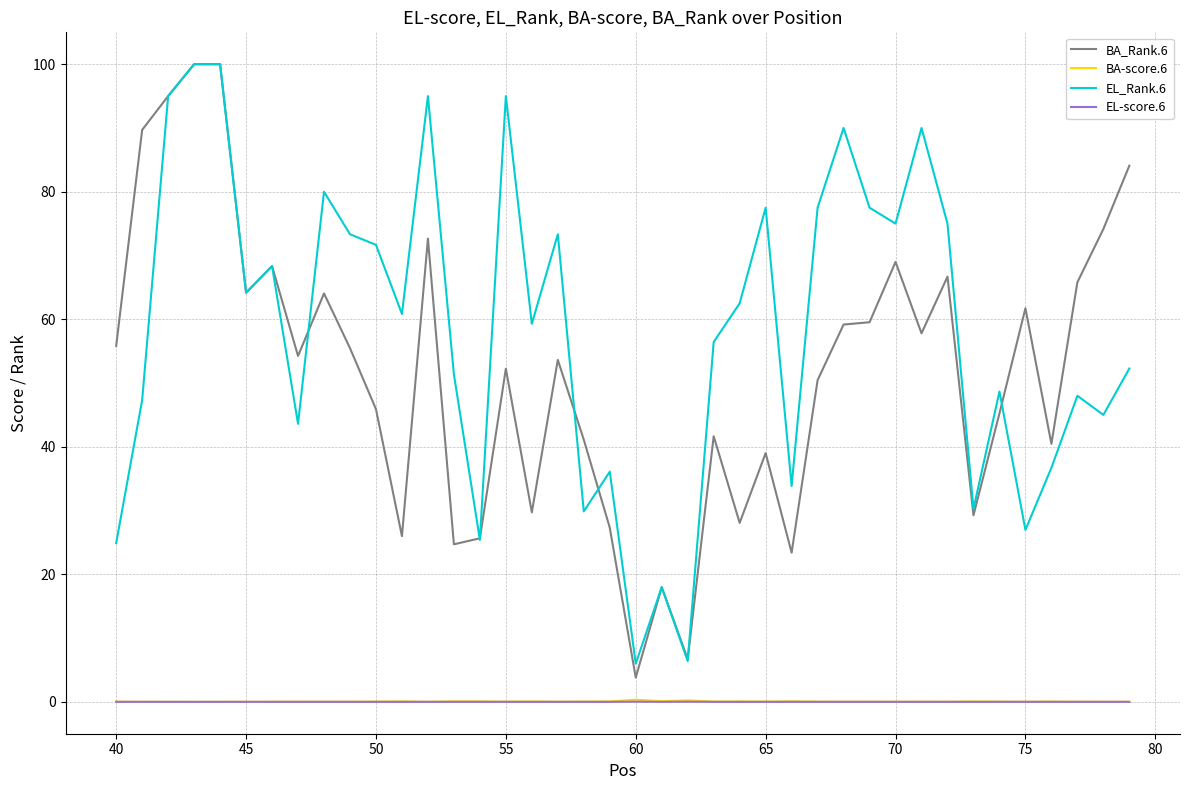

True or false: BA-score.6 and BA_Rank.6 intersect in this chart.

False